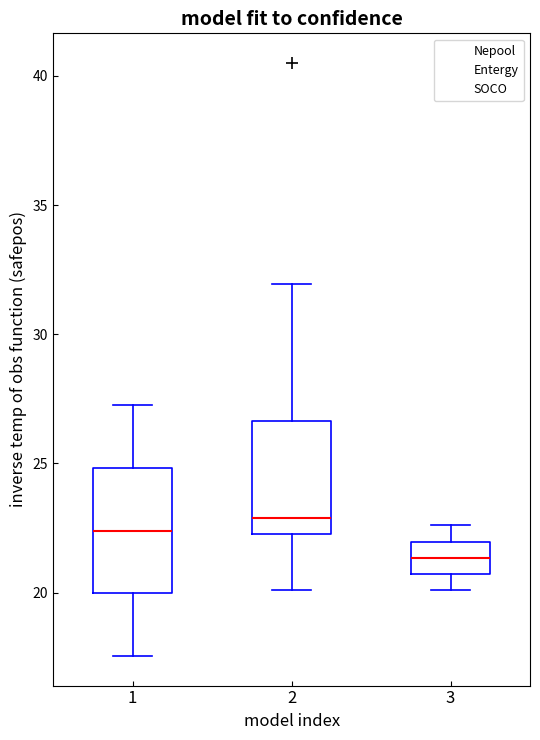

Where does the lower whisker of the box at x = 3 end on the y-axis? The values are not printed on the chart, so give them approximately, as read against the axis.

20.0